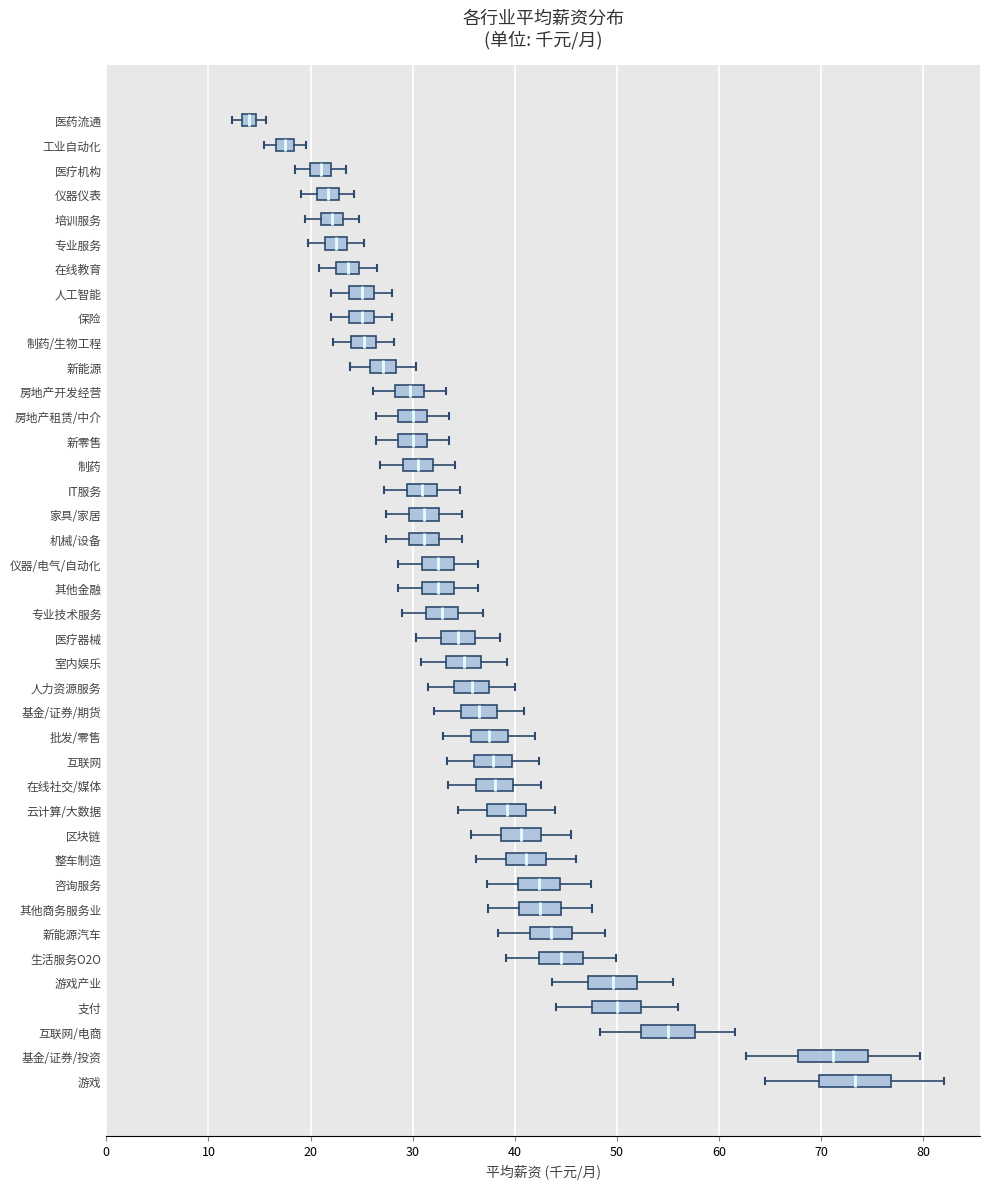

Which box's median line is the furthest to the left?

医药流通